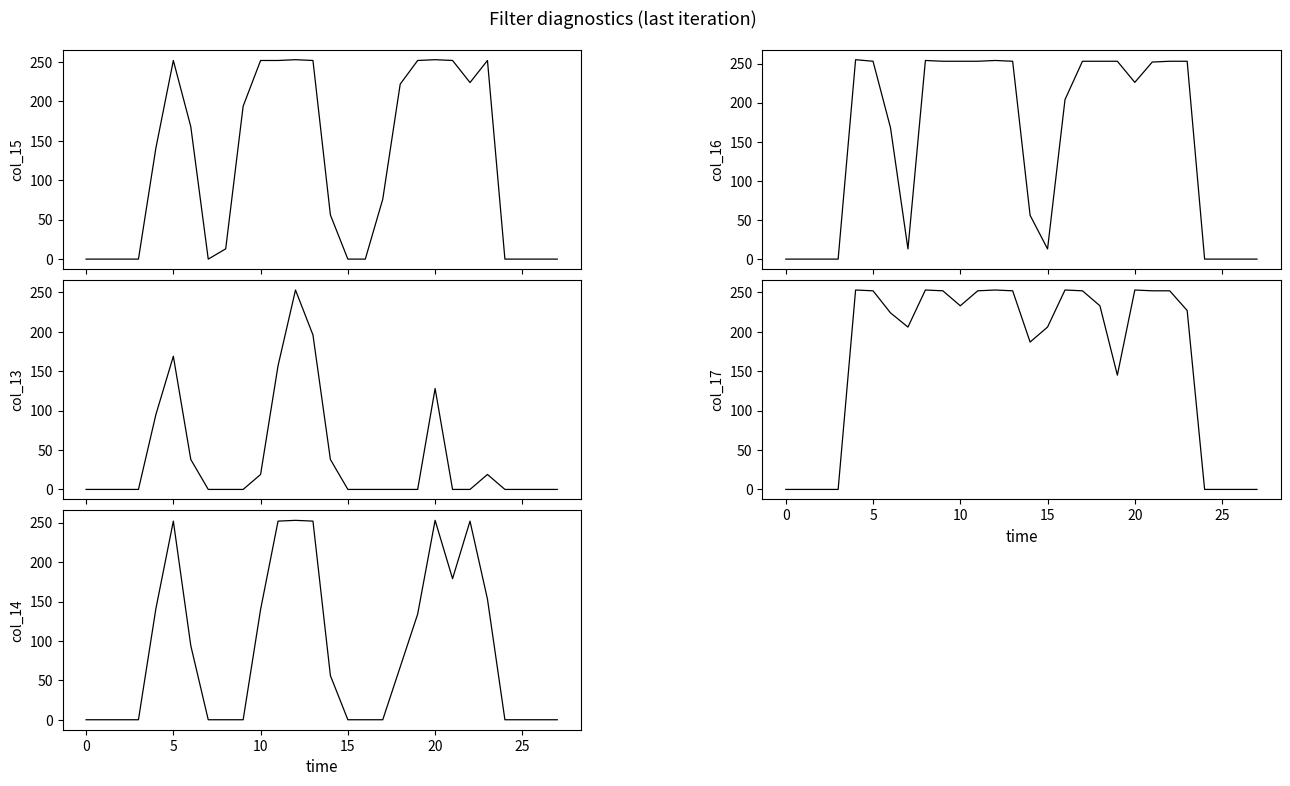

What is the difference between the highest and lowest values at 15?

160